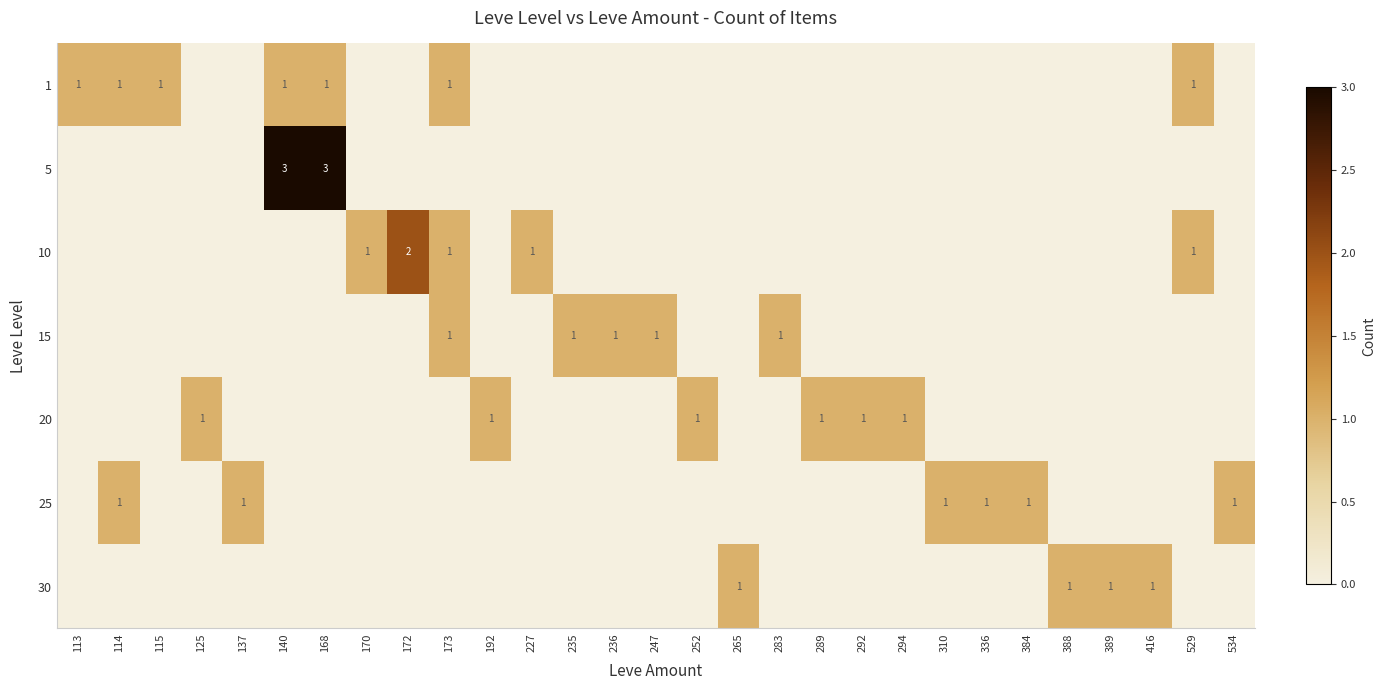

What is the spread (max minus min) of values at 235?

1